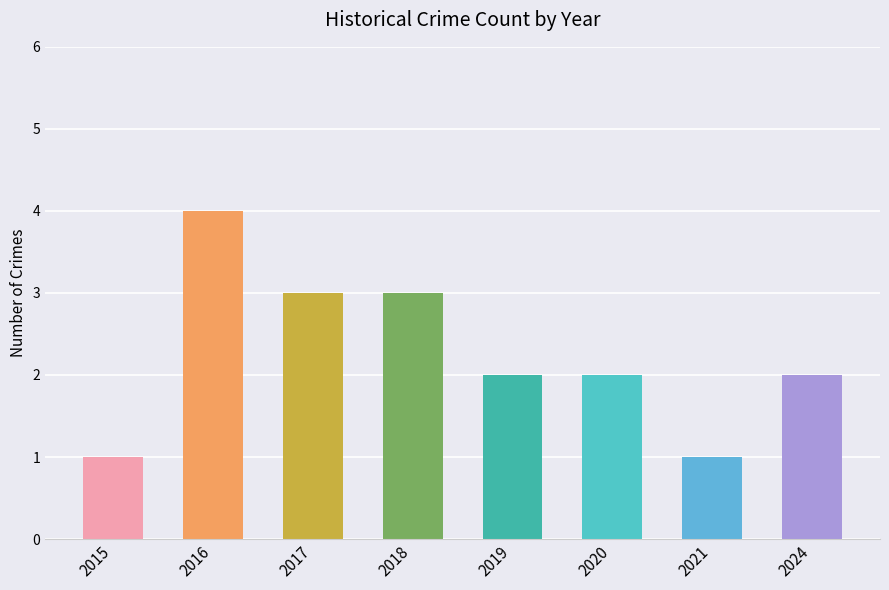

The chart shows a value of 4 at 2016. True or false?

True